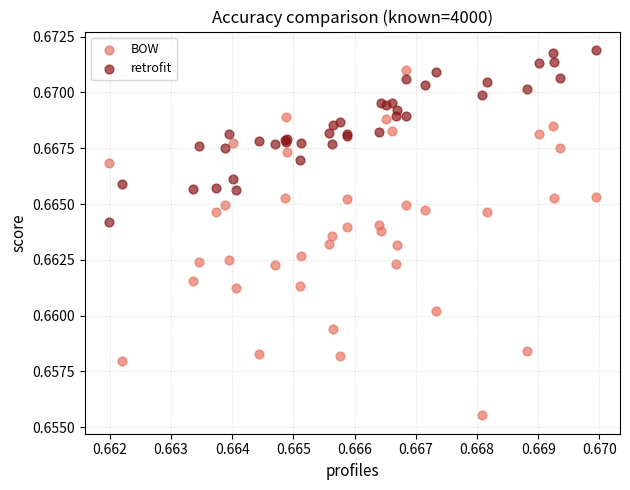

Which series reaches the maximum Y coordinate?

retrofit